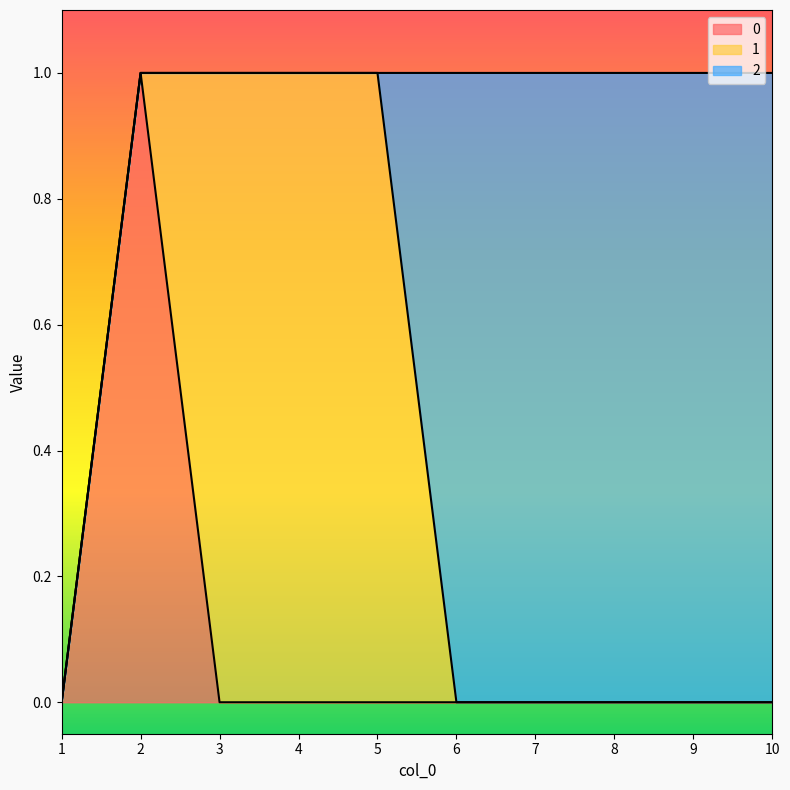

Reading left to right, extract all data points from this chart.

0: 0	1	0	0	0	0	0	0	0	0
1: 0	0	1	1	1	0	0	0	0	0
2: 0	0	0	0	0	1	1	1	1	1